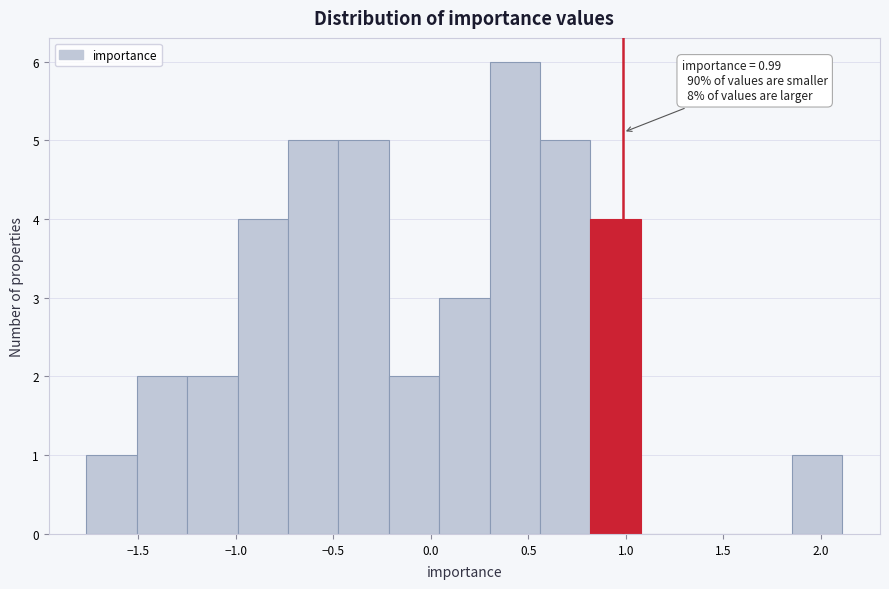

Which range on the x-axis has the tallest bar?

0.30 to 0.55